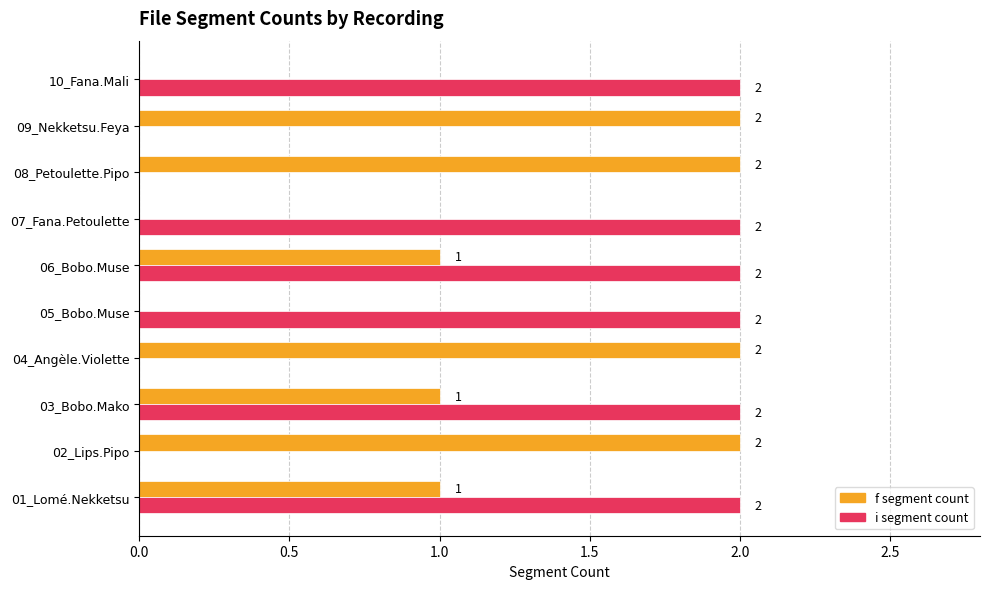

Which series has the largest total across all categories?

i segment count